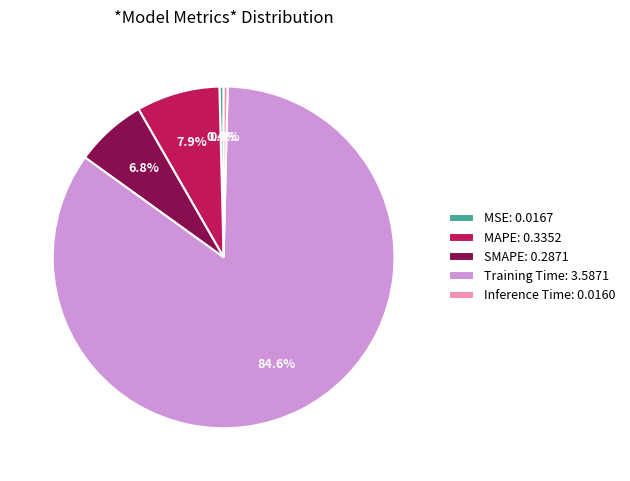

To the nearest percent, what is the difference between the Training Time and SMAPE slice percentages?

78%